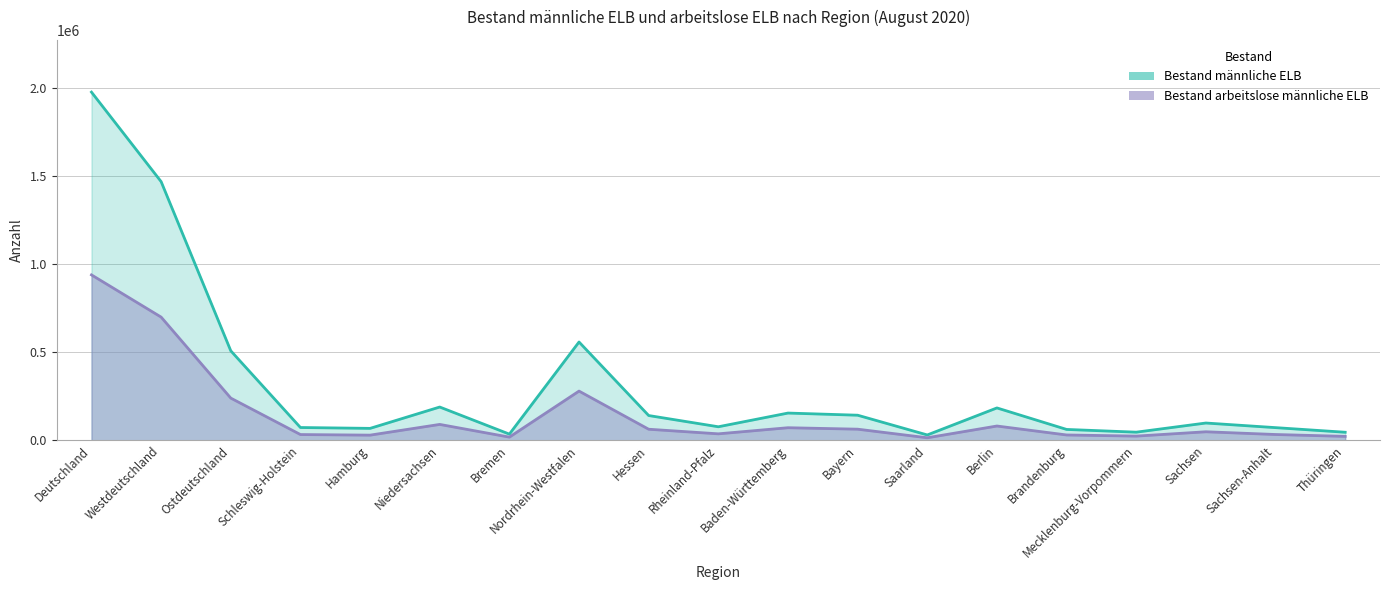

What are all the series names shown in the legend?

Bestand männliche ELB, Bestand arbeitslose männliche ELB